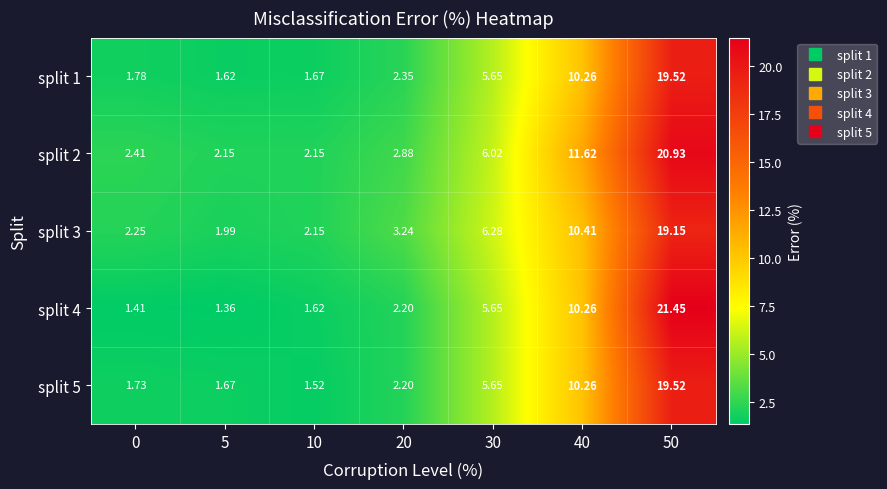

Is the value of split 2 at 40 greater than the value of split 3 at 40?

Yes